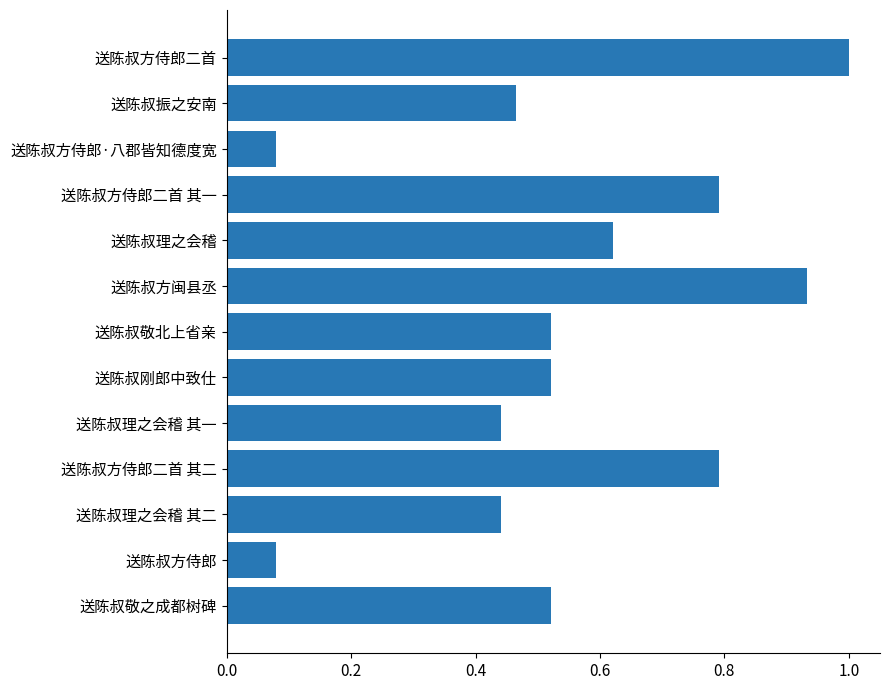

Does the chart contain stacked bars?

No